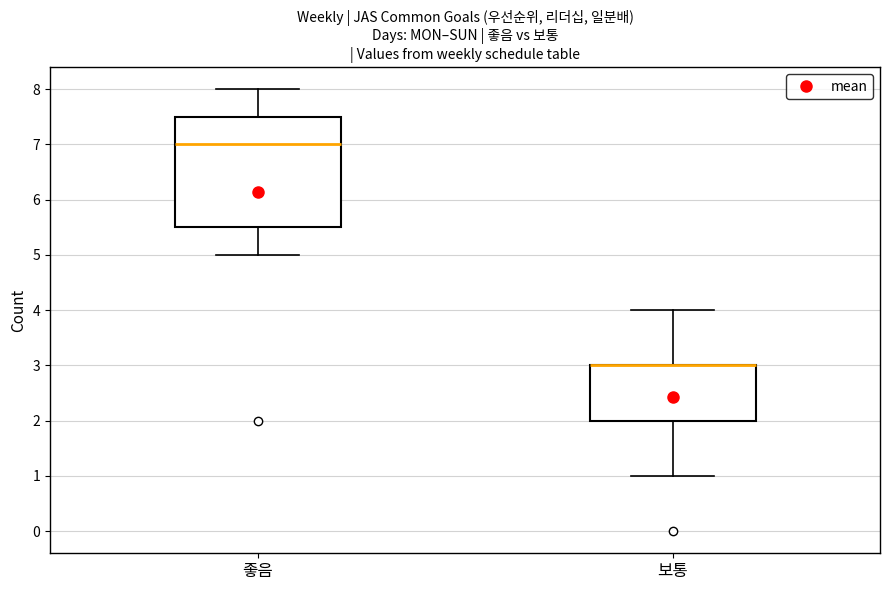

Where does the upper whisker of the box for 좋음 end on the y-axis? The values are not printed on the chart, so give them approximately, as read against the axis.

8.0